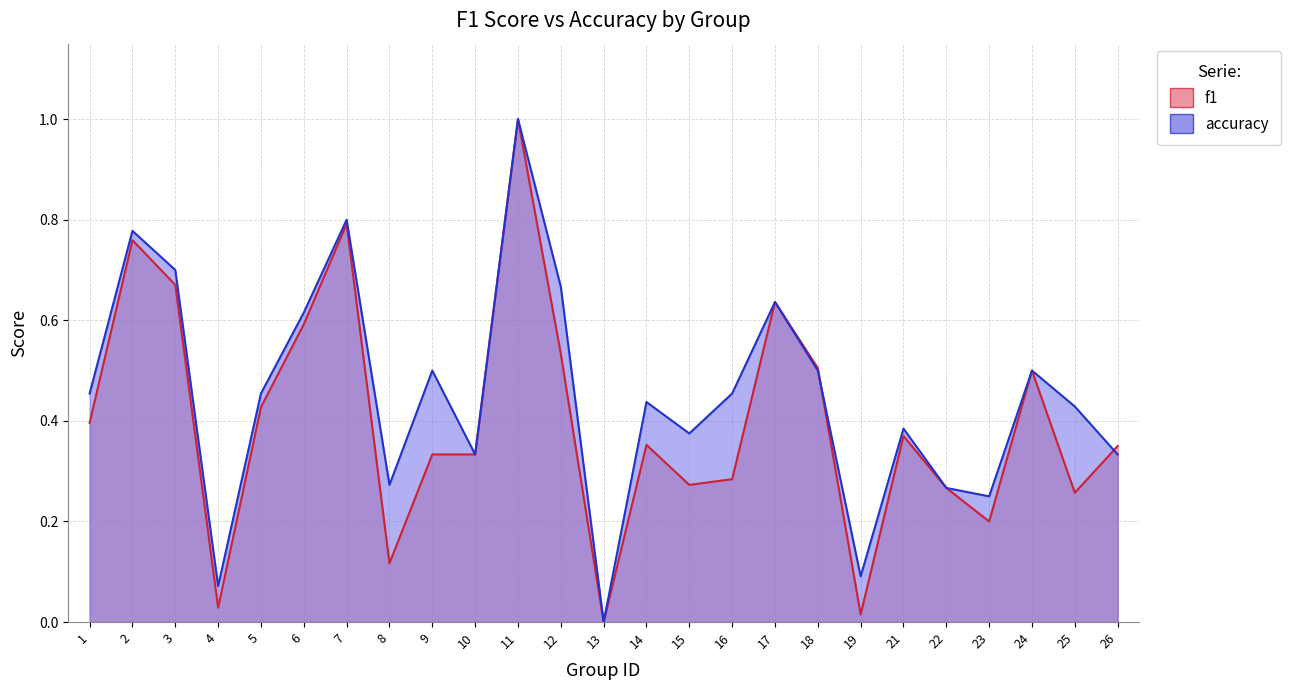

The value of f1 at 12 is 0.5. True or false?

True